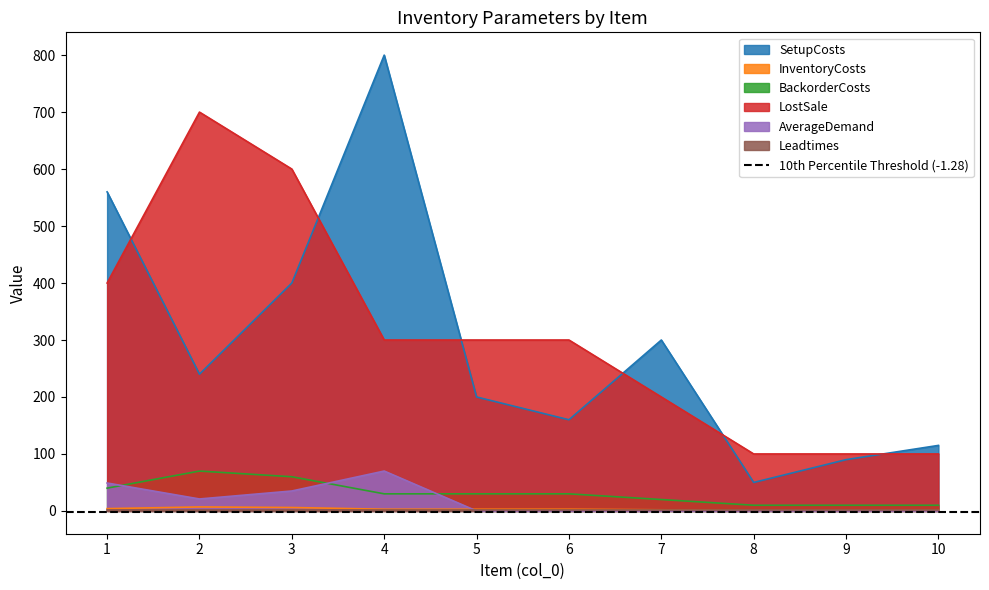

How many categories are shown in the chart?

10